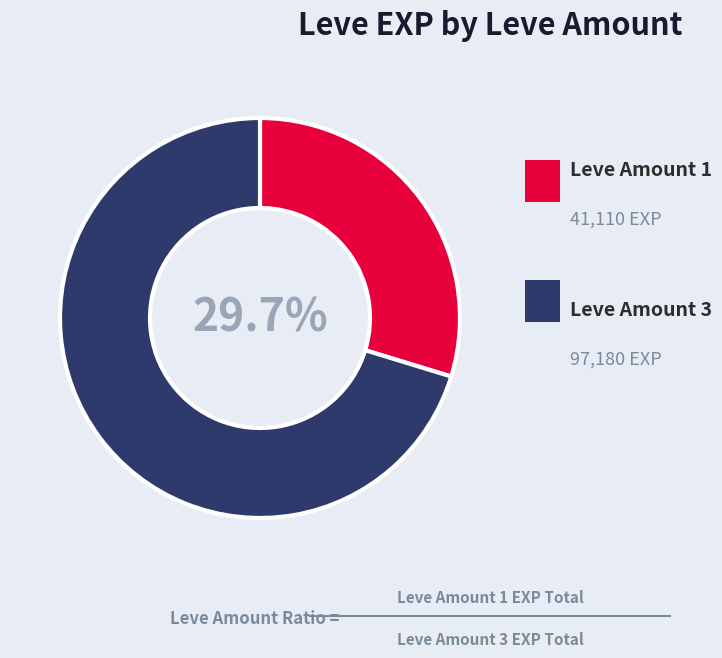

Does any single category account for the majority?

Yes